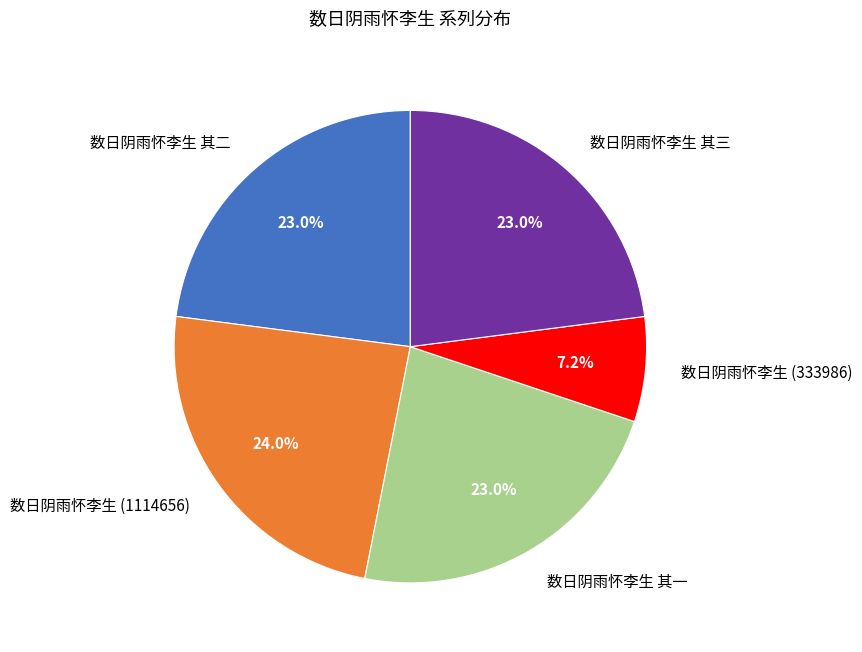

To the nearest percent, what is the average slice percentage?

20%